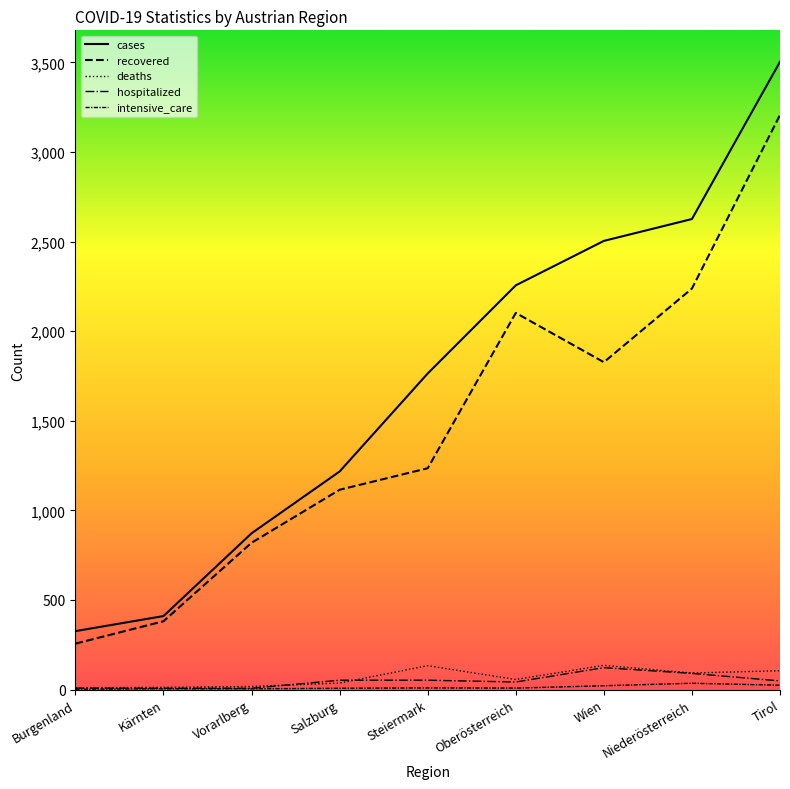

Does the chart display data point markers on the line(s)?

No